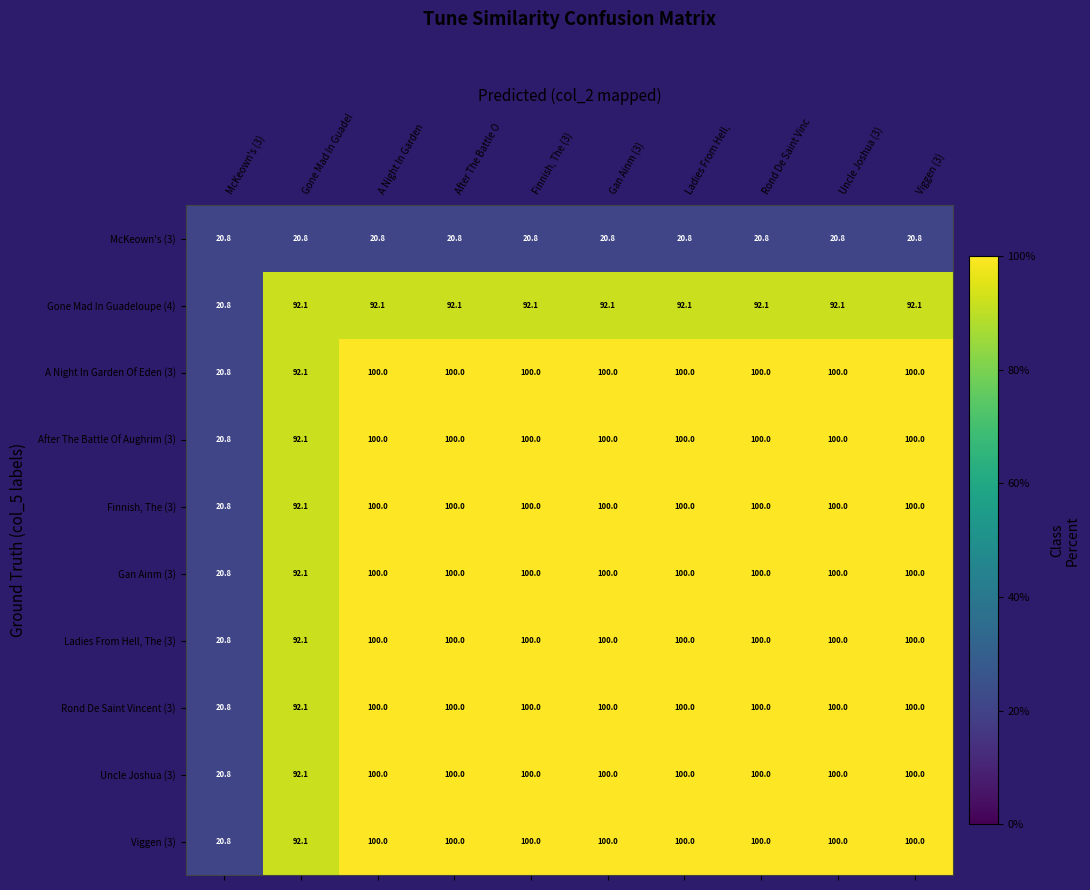

Is it true that Ladies From Hell, The (3) equals 100.0 at Viggen (3)?

True